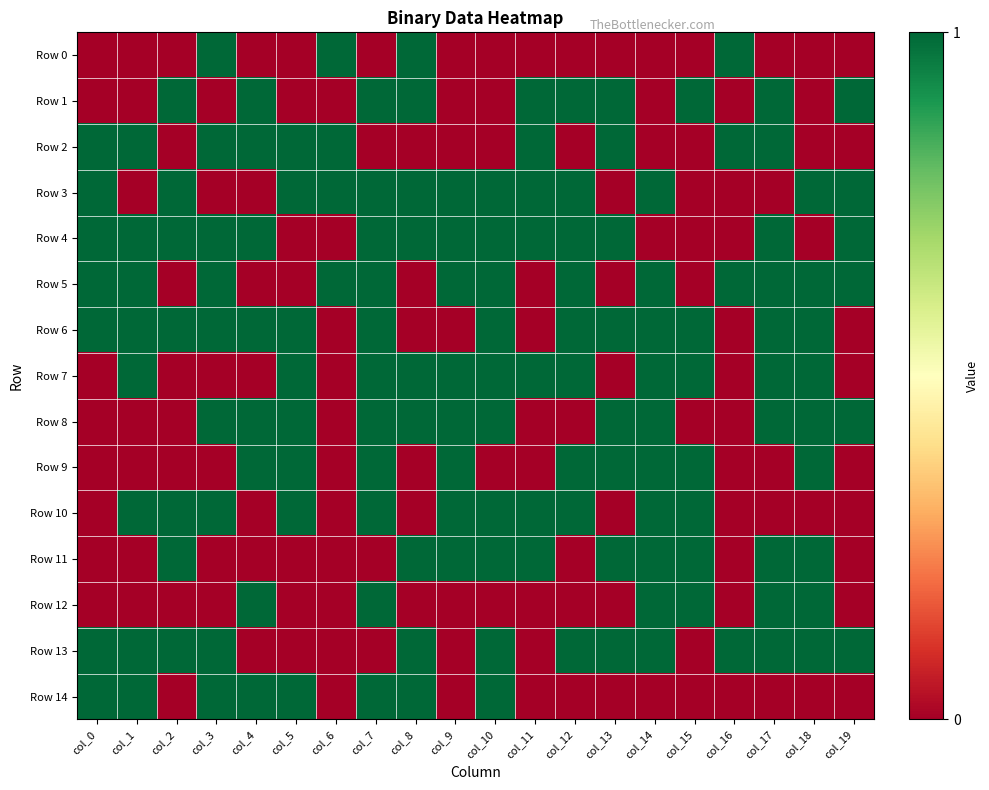

What is the total value across all series at col_6?

4